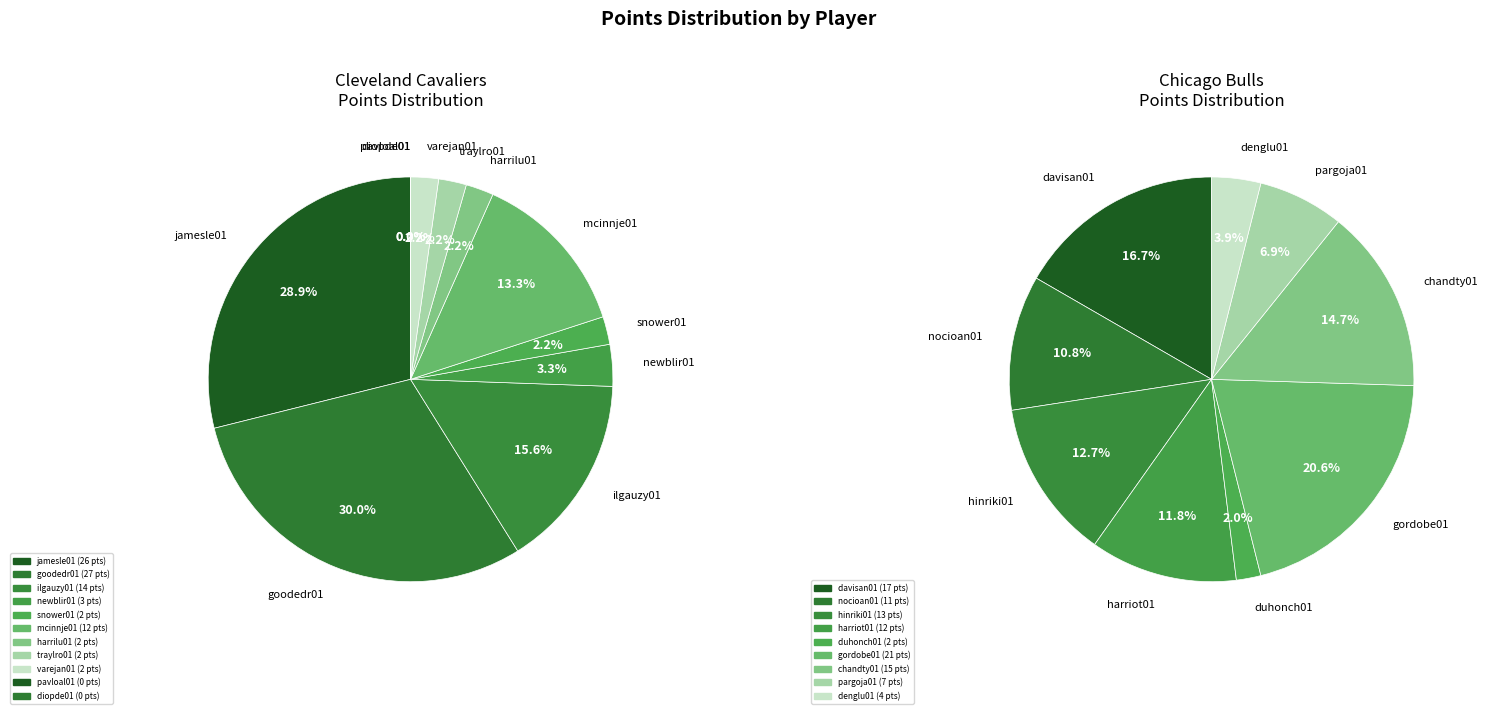

Which slice is the largest?

goodedr01